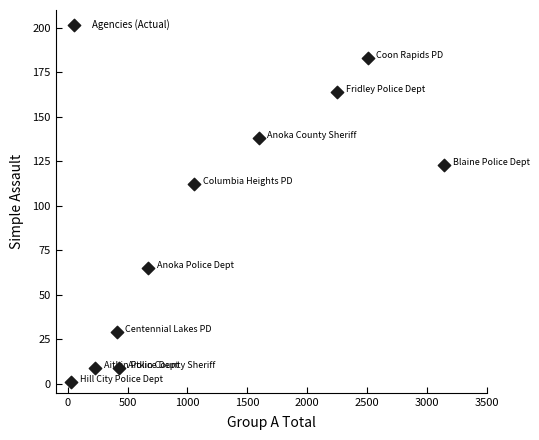

What Y value in the scatter plot is closest to 92?

112